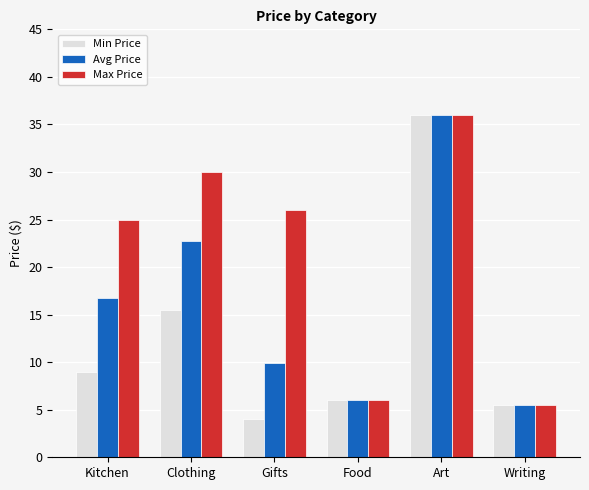

What position from the right is Food?

3